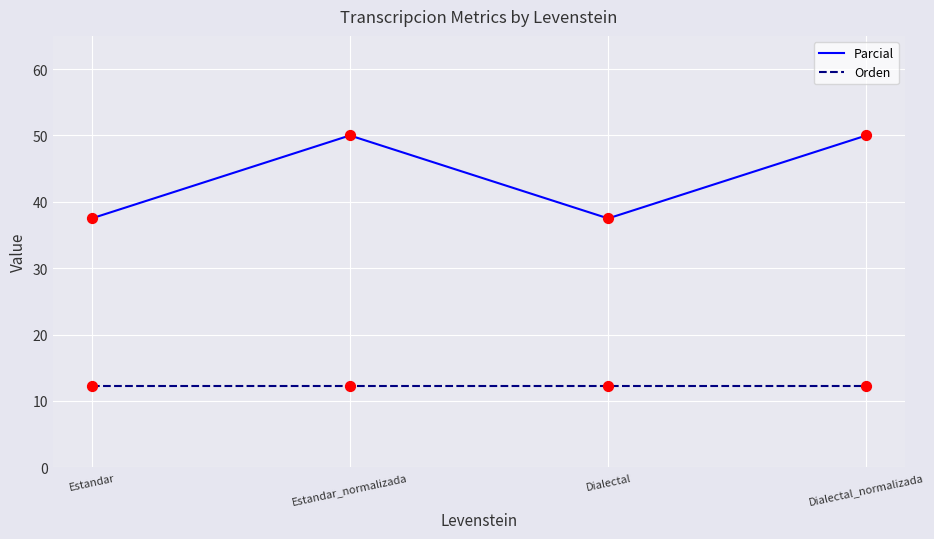

At how many categories does at least one series exceed 30?

4